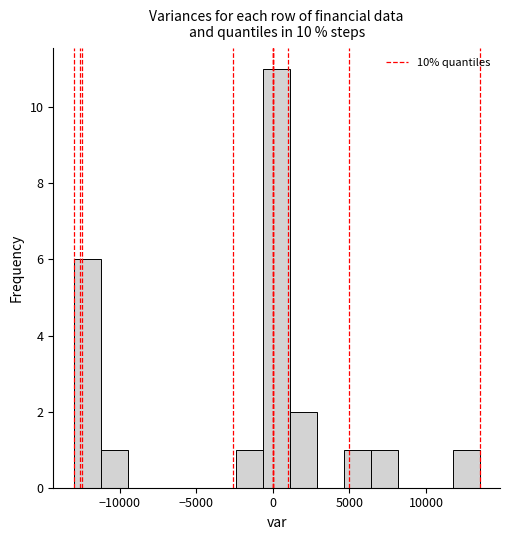

Around what value on the x-axis is the tallest bar? Give the approximate position of its centre, as read against the axis.

500